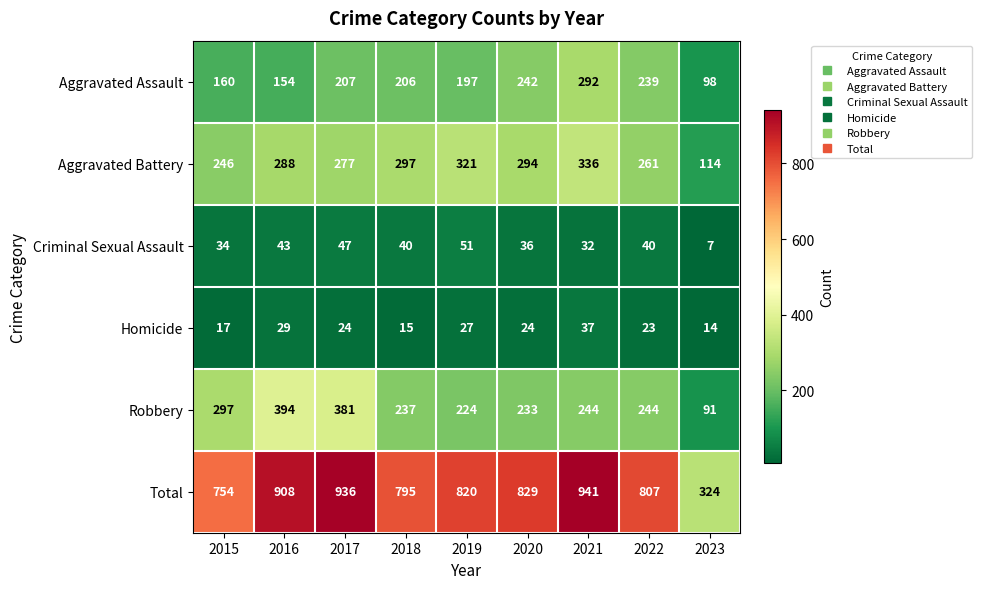

At how many categories does at least one series exceed 443?

8